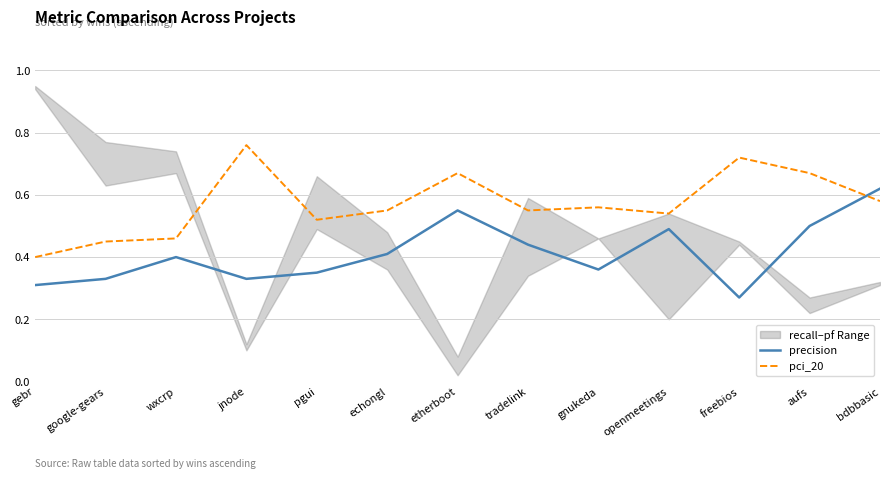

Reading right to left, transcribe all the data shown in this chart.

precision: bdbbasic=0.6	aufs=0.5	freebios=0.3	openmeetings=0.5	gnukeda=0.4	tradelink=0.4	etherboot=0.6	echongl=0.4	pgui=0.3	jnode=0.3	wxcrp=0.4	google-gears=0.3	gebr=0.3
pci_20: bdbbasic=0.6	aufs=0.7	freebios=0.7	openmeetings=0.5	gnukeda=0.6	tradelink=0.6	etherboot=0.7	echongl=0.6	pgui=0.5	jnode=0.8	wxcrp=0.5	google-gears=0.5	gebr=0.4